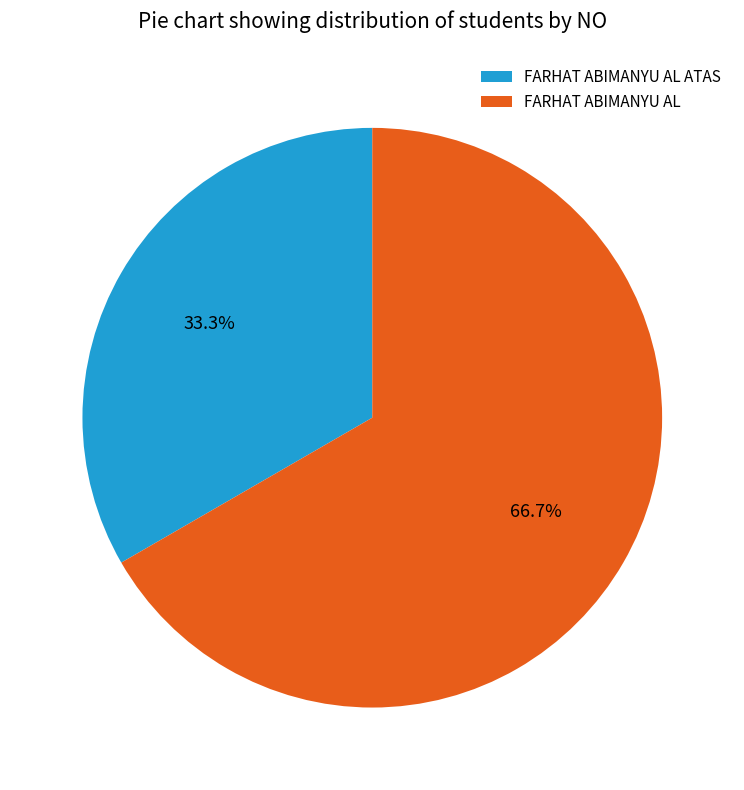

To the nearest percent, what is the difference between the FARHAT ABIMANYU AL and FARHAT ABIMANYU AL ATAS slice percentages?

33%